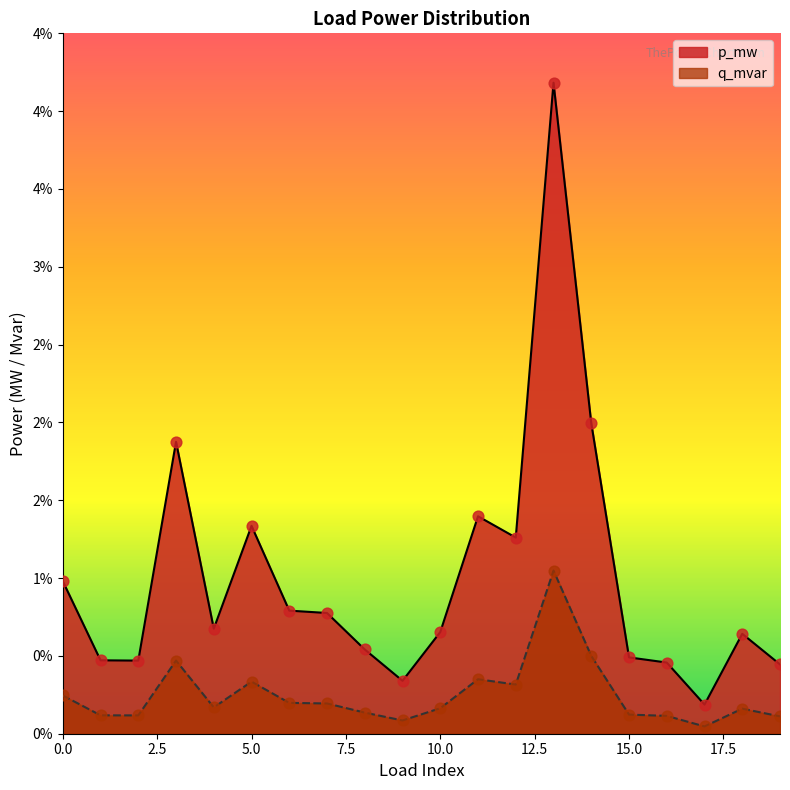

Is the value of p_mw at 7 greater than the value of q_mvar at 11?

Yes